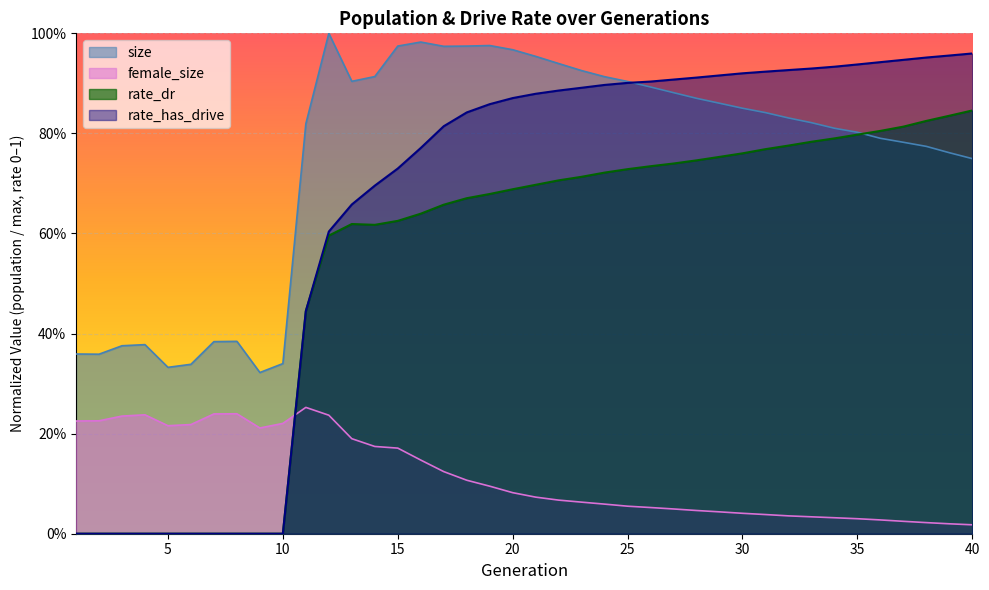

What is the difference between the maximum and minimum values in the size series?

0.7